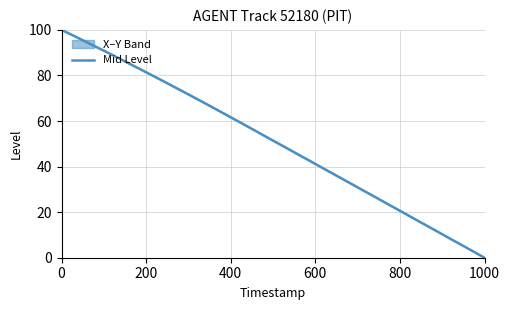

What is the maximum value shown in the chart?

100.0